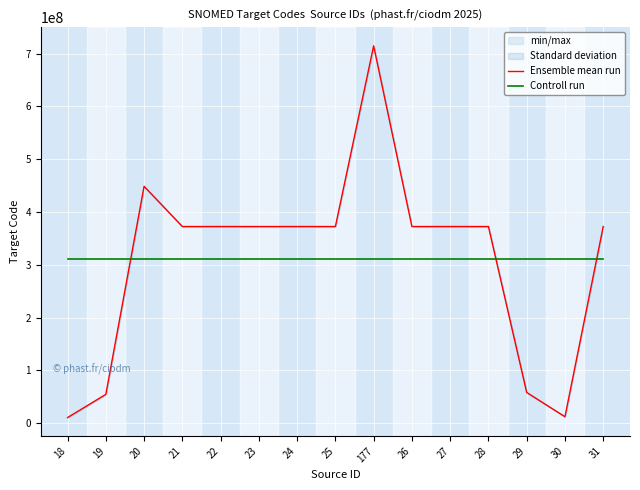

At which category is the sum across all series the highest?

177